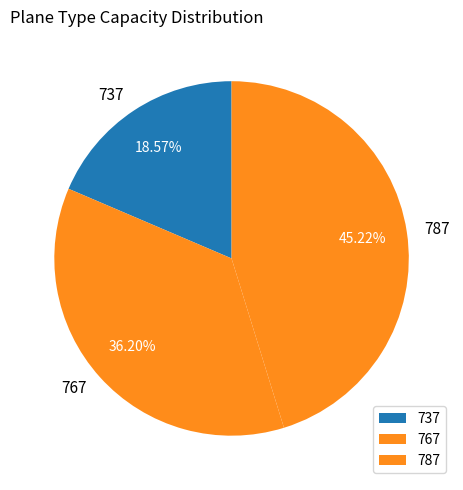

True or false: 787 accounts for 52% of the total.

False